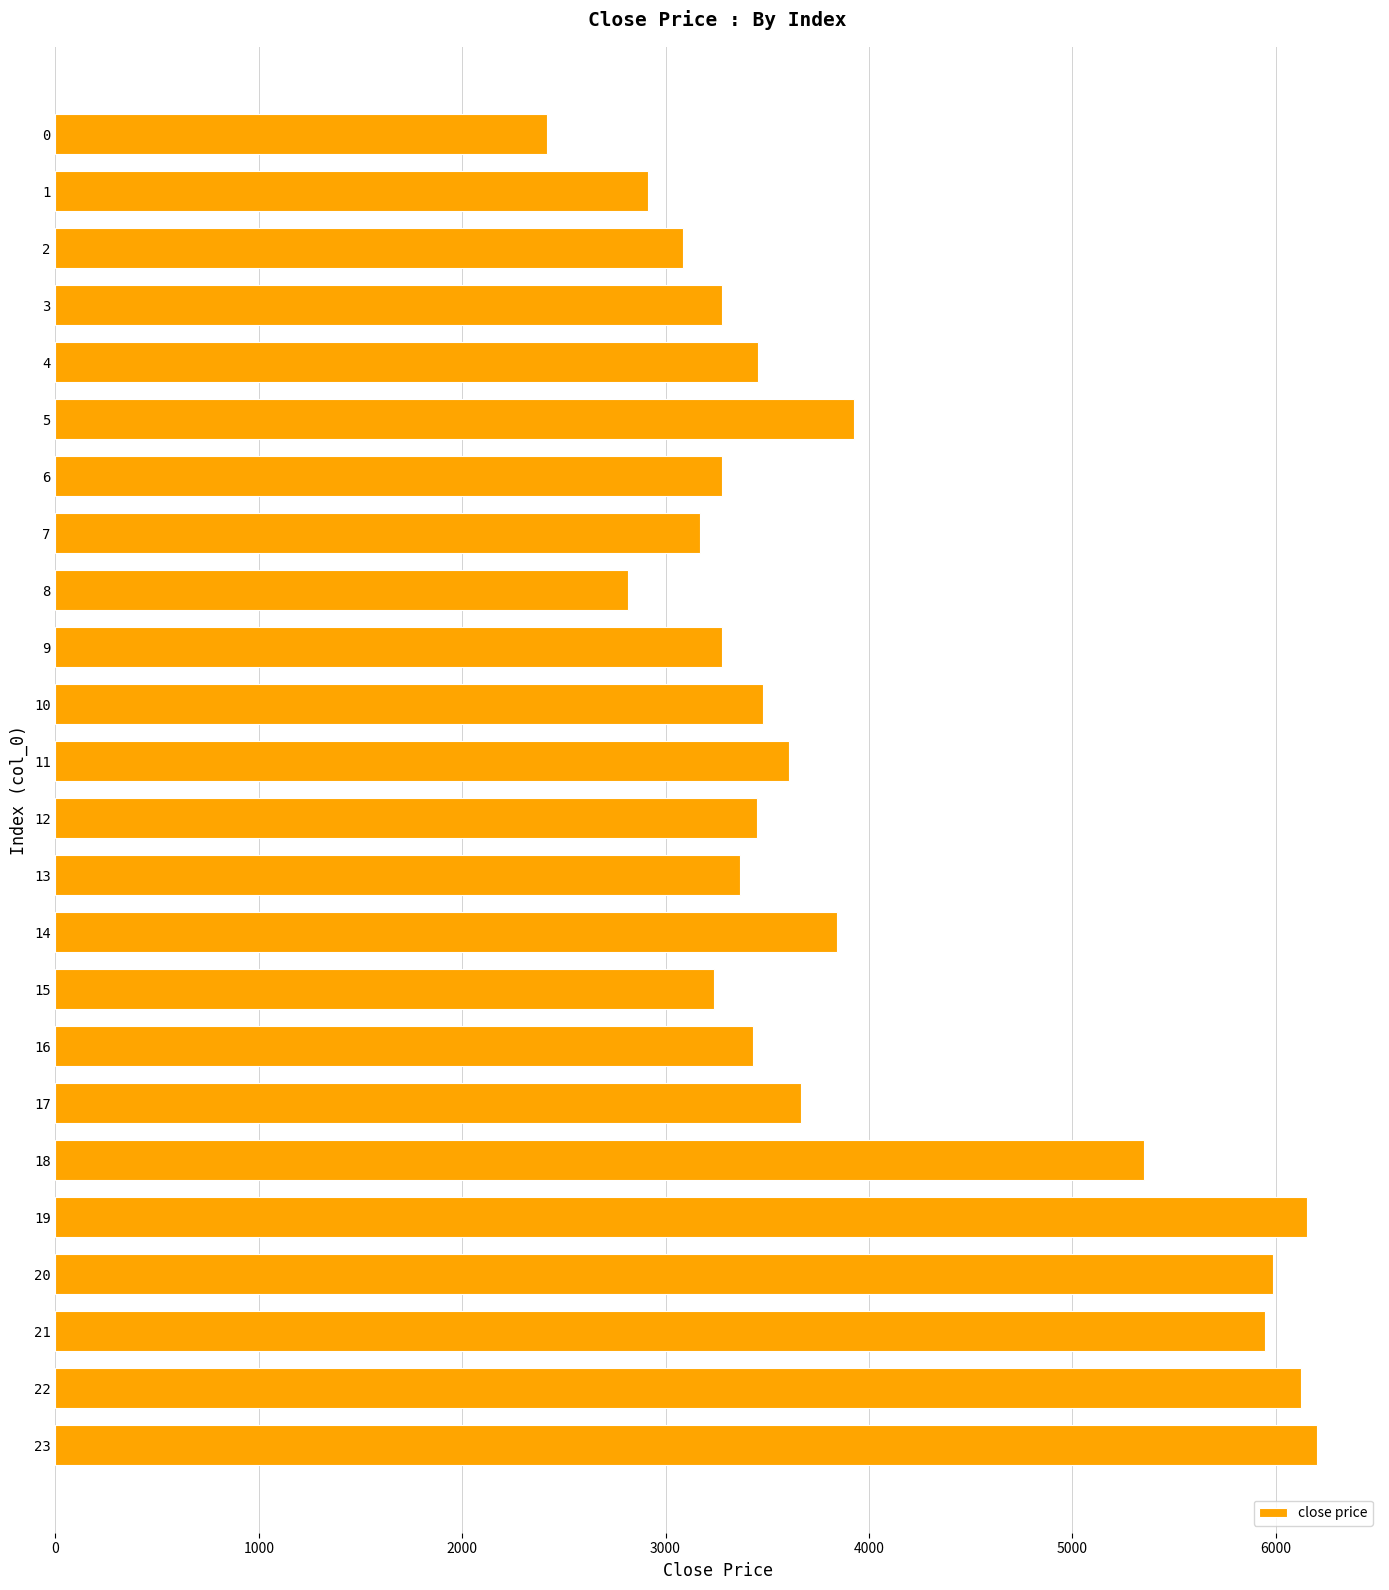

What is the value of the 24th bar from the top?

6202.9